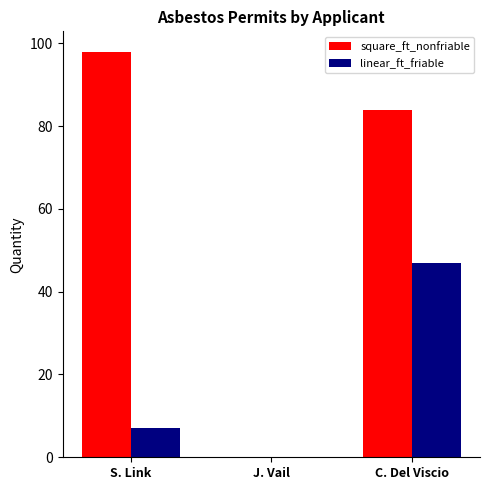

Between J. Vail and C. Del Viscio, which series saw the biggest shift?

square_ft_nonfriable